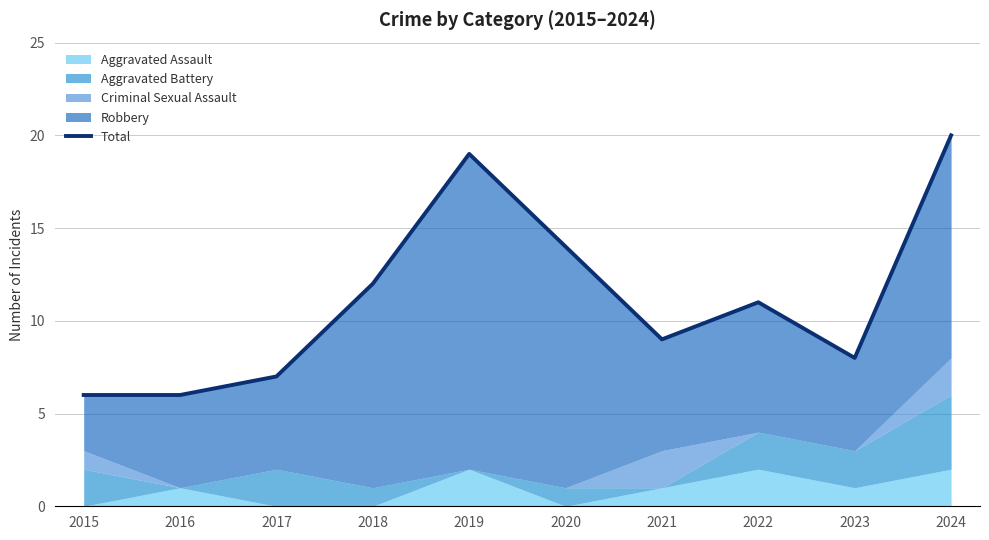

What is the difference between the values at 2022 and 2021?

2